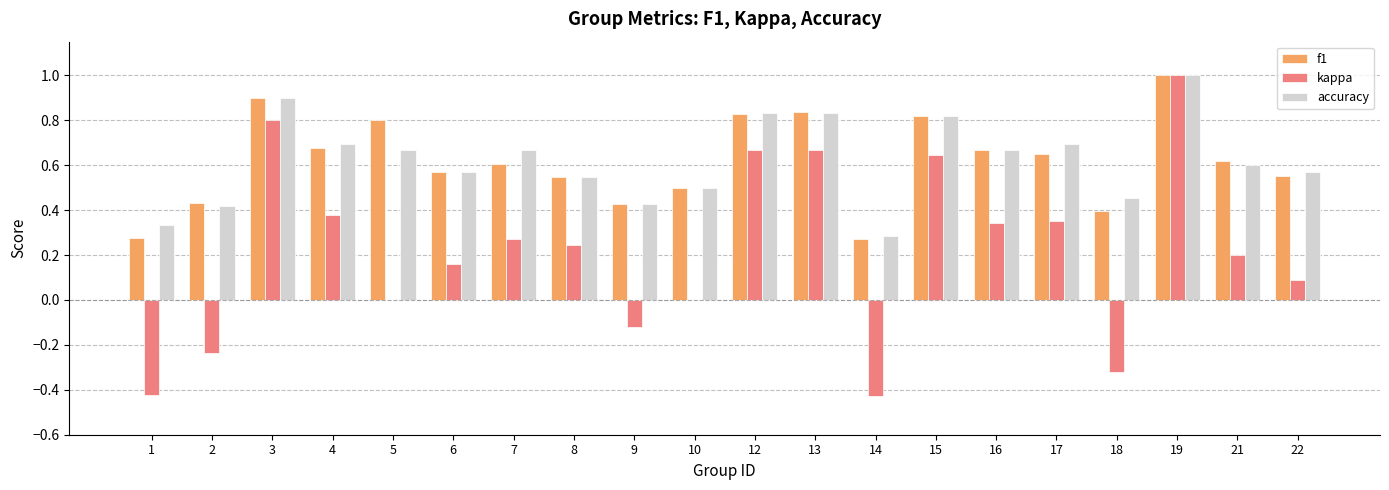

What is the highest value of the kappa series?

1.0